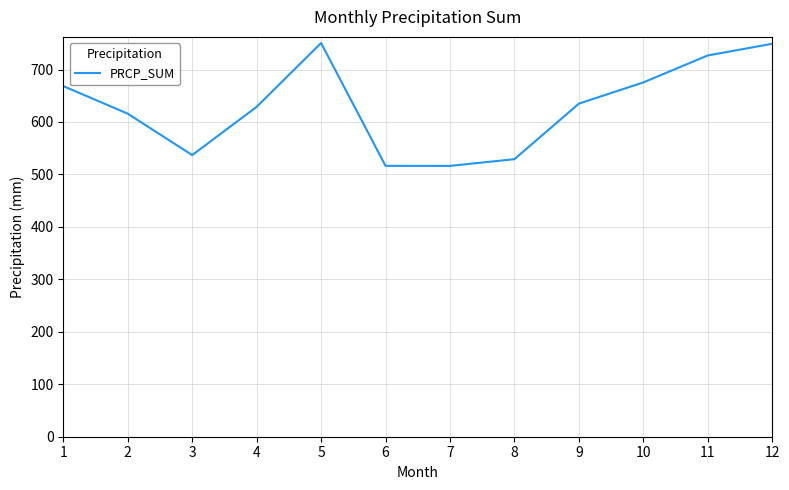

What is the change in value from 2 to 8?

-86.8